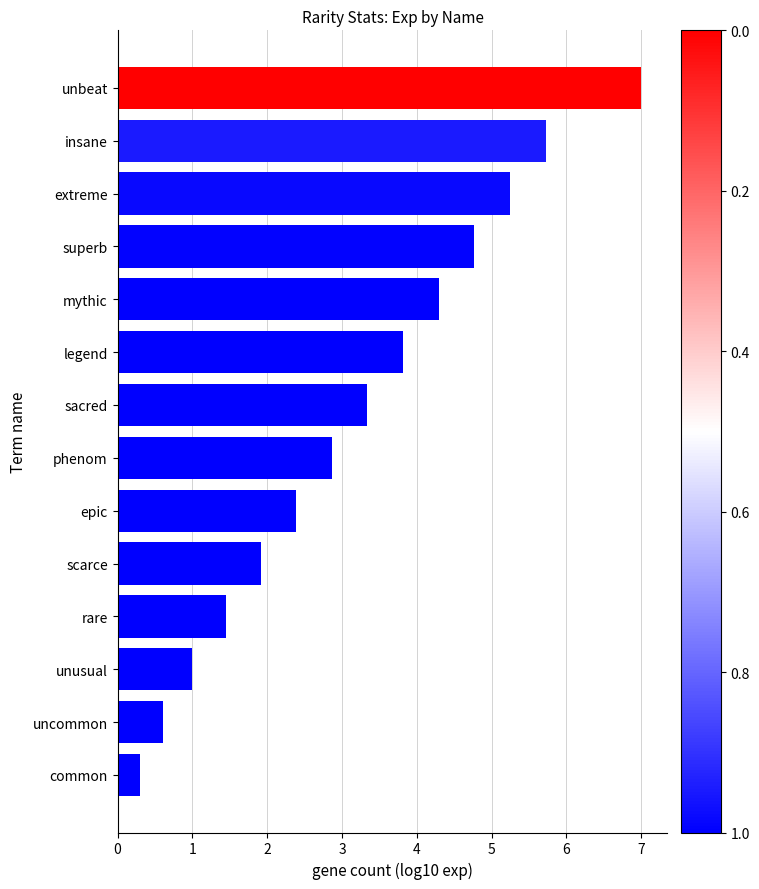

What value does the data have at common?

0.3